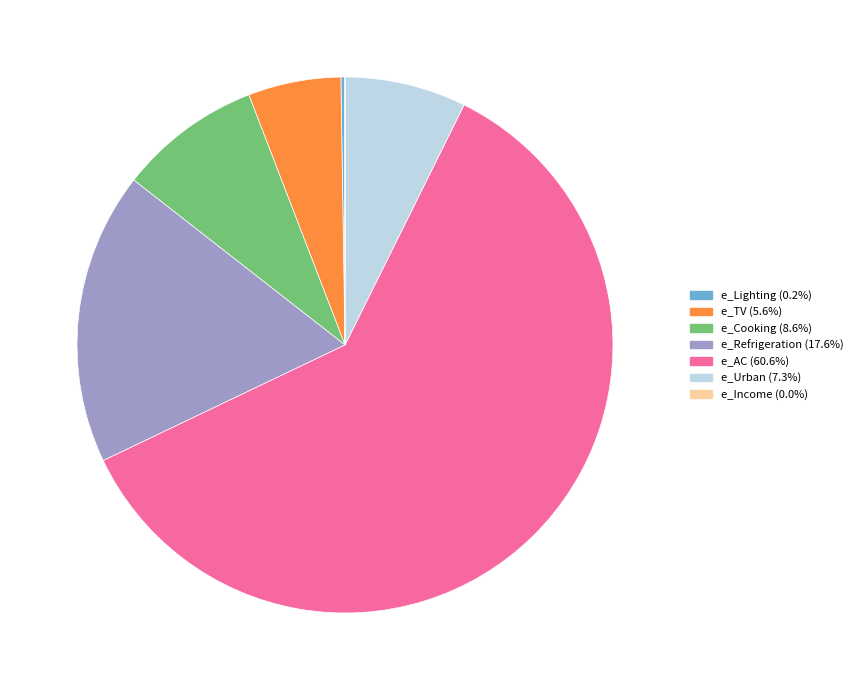

What is the largest slice in the pie chart?

e_AC